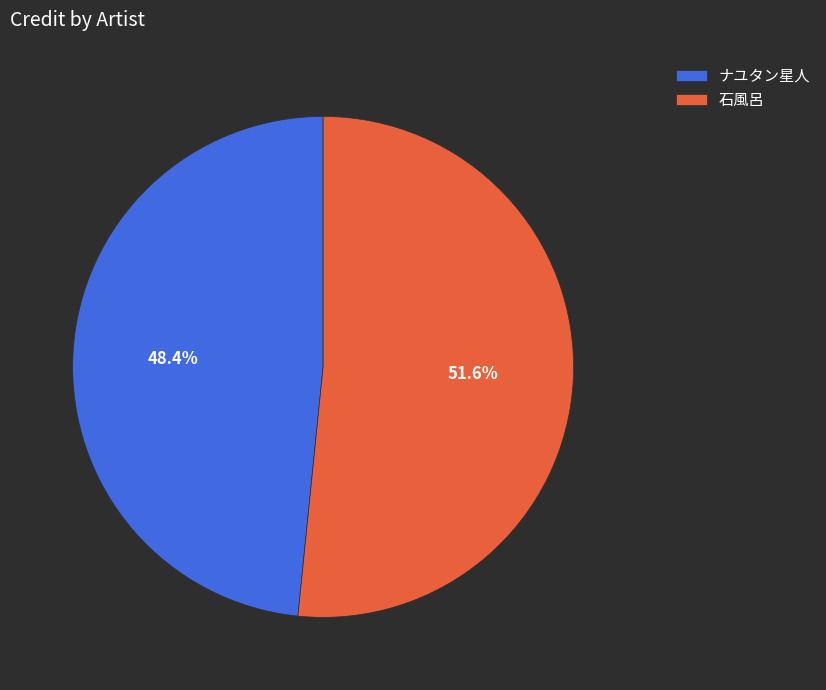

Is it true that 石風呂 is 38% of the pie?

False